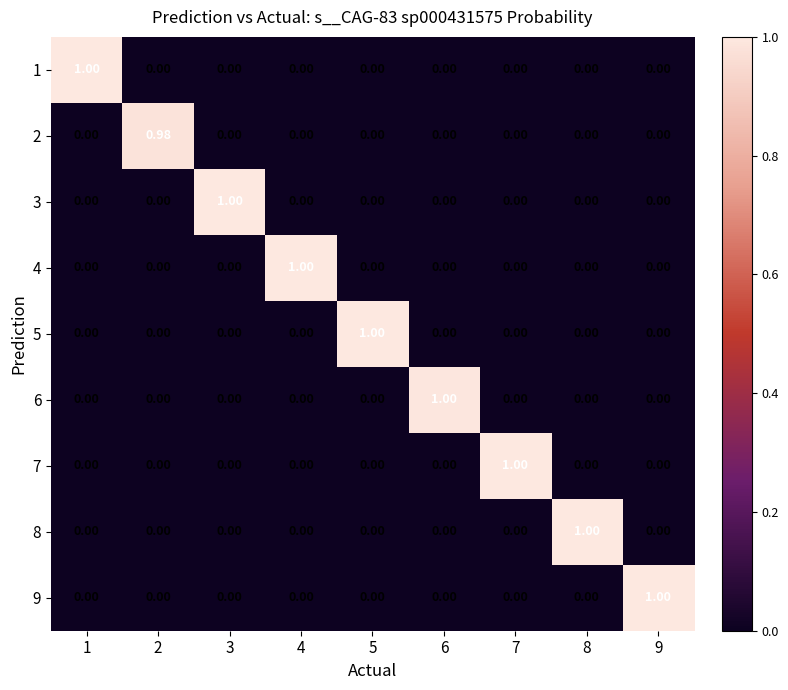

Which series changed the most between 7 and 8?

7